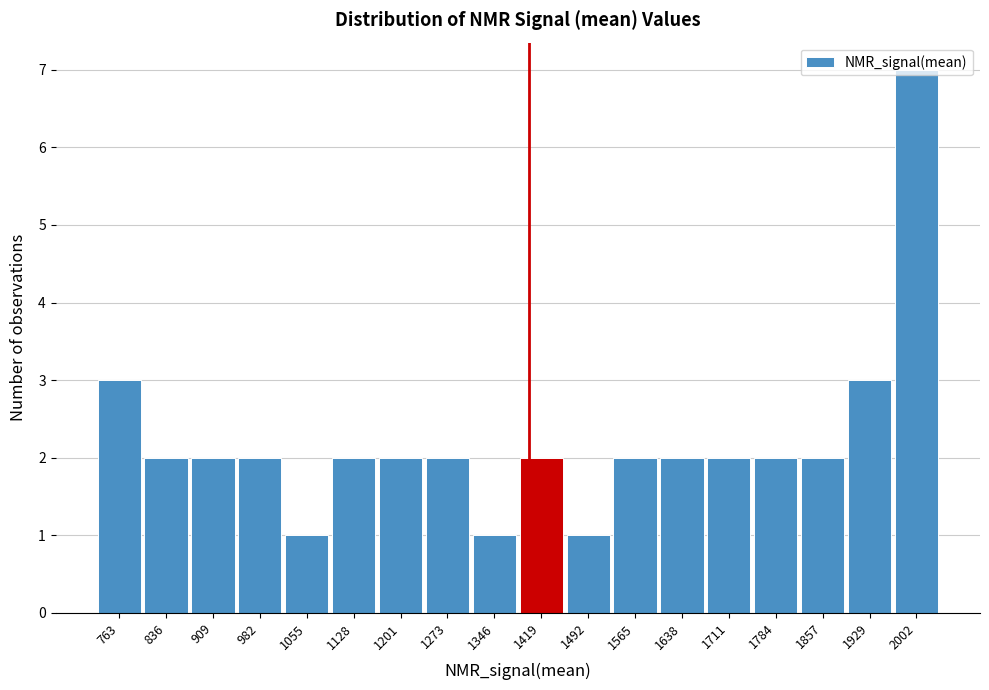

Which range on the x-axis has the tallest bar?

1970 to 2040